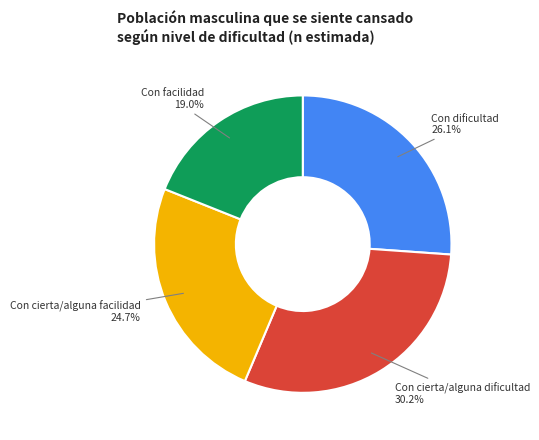

To the nearest percent, what is the difference between the Con cierta/alguna dificultad and Con dificultad slice percentages?

4%